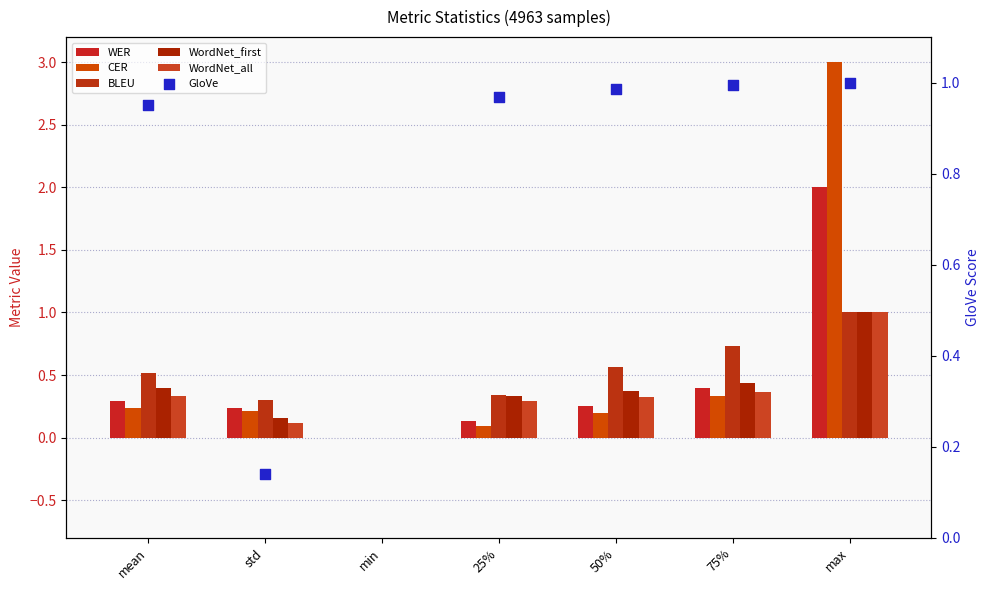

Which series reaches the maximum Y coordinate?

CER